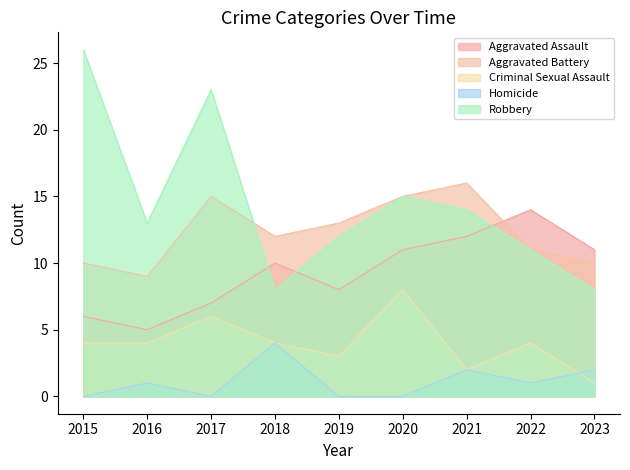

Which series changed the most between 2016 and 2021?

Aggravated Assault